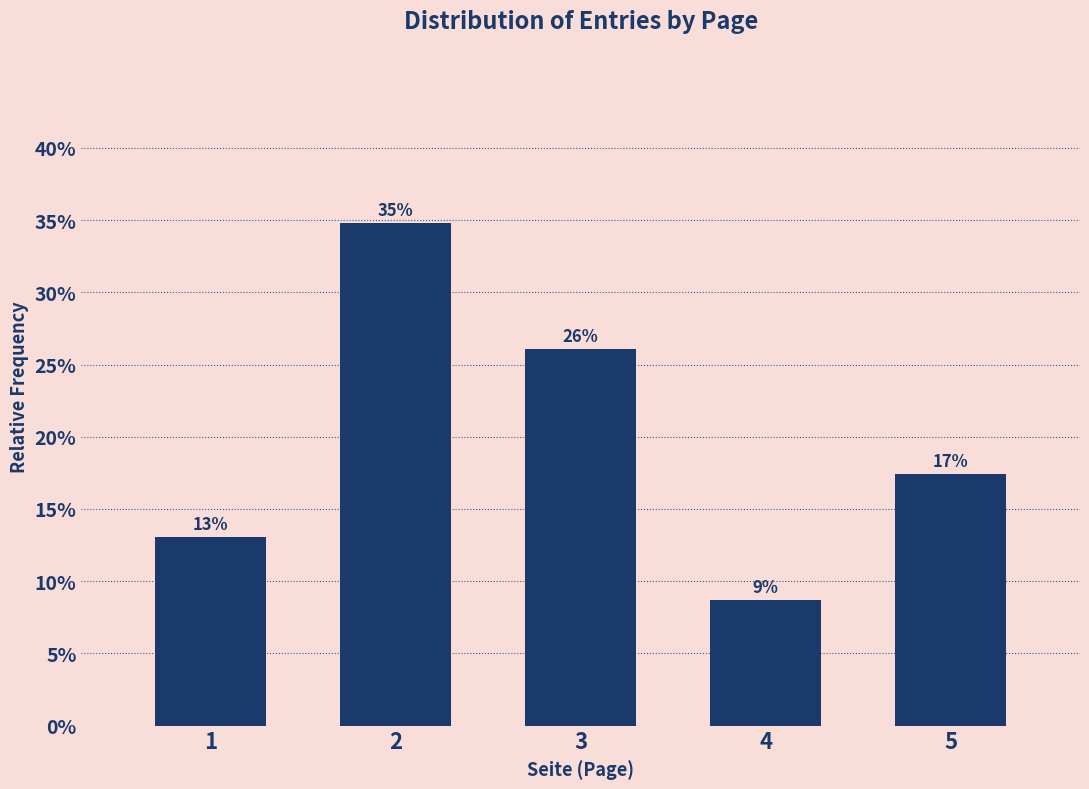

Are the bars horizontal?

No